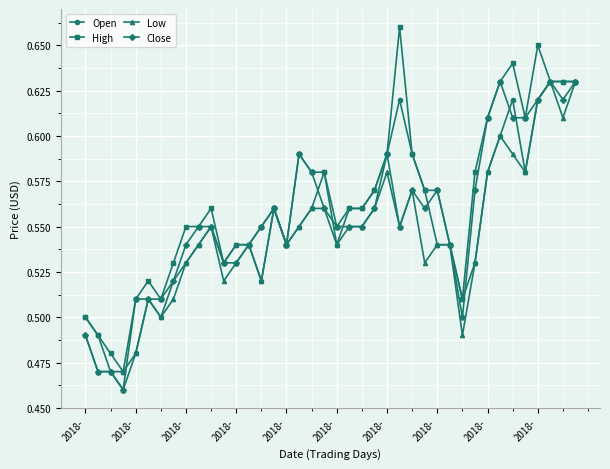

Which series has the widest spread of values?

High